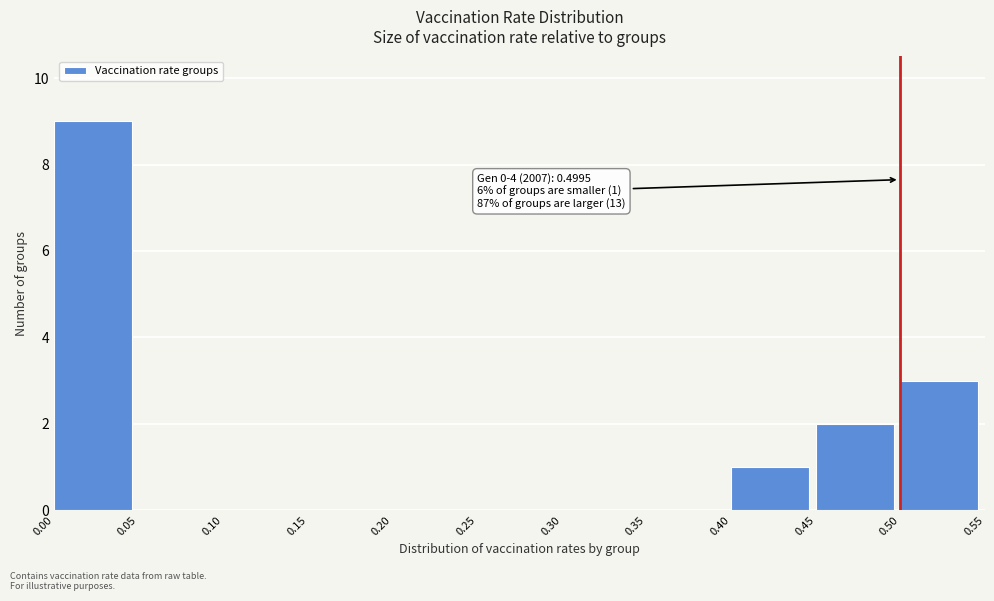

Which range on the x-axis has the tallest bar?

0.00 to 0.05